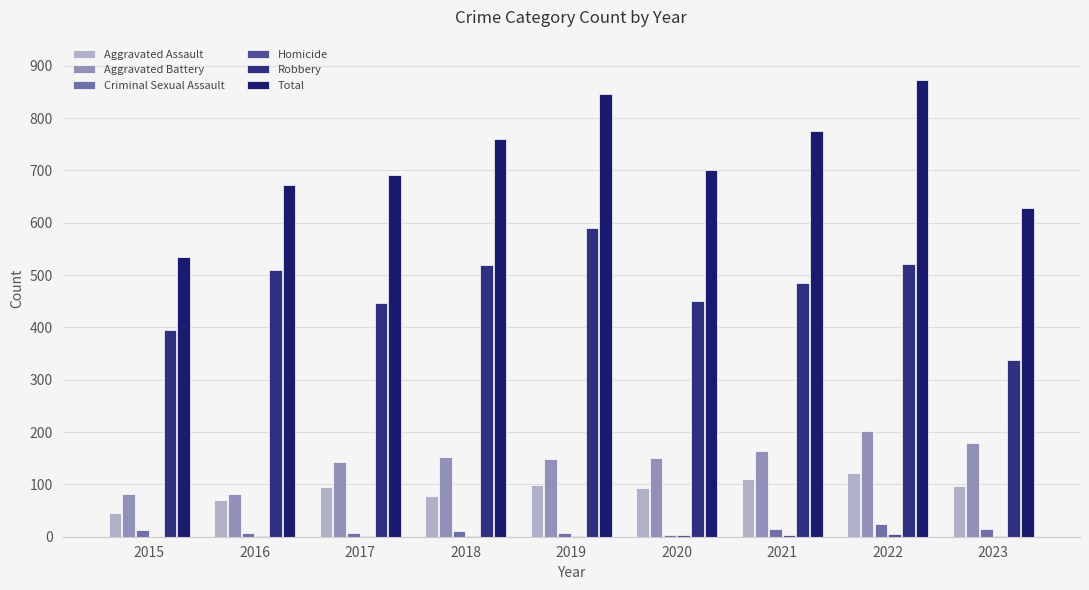

What is the value of the Aggravated Assault bar at the 9th from the left?

96